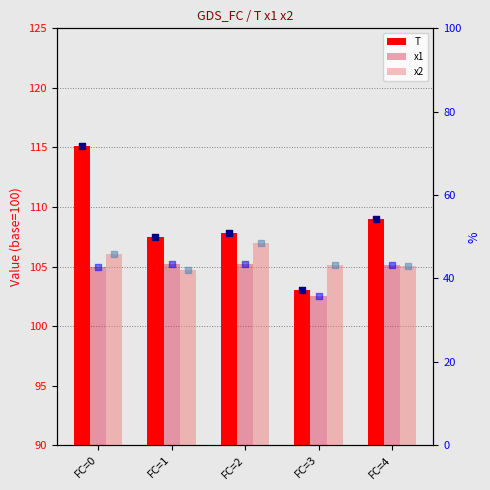

Which series has the largest Y range (max minus min)?

T